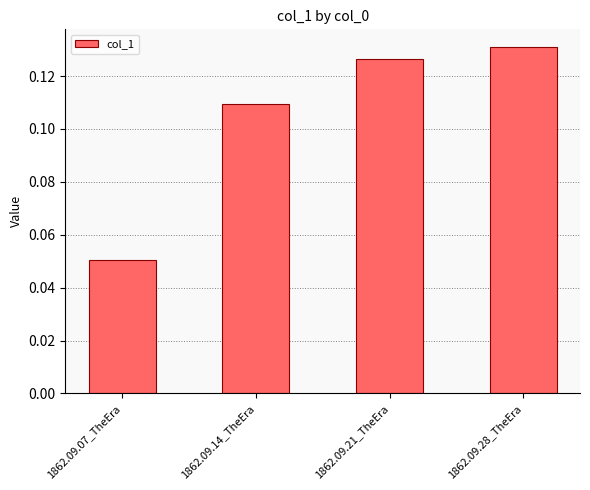

What is the change in value from 1862.09.07_TheEra to 1862.09.14_TheEra?

+0.1